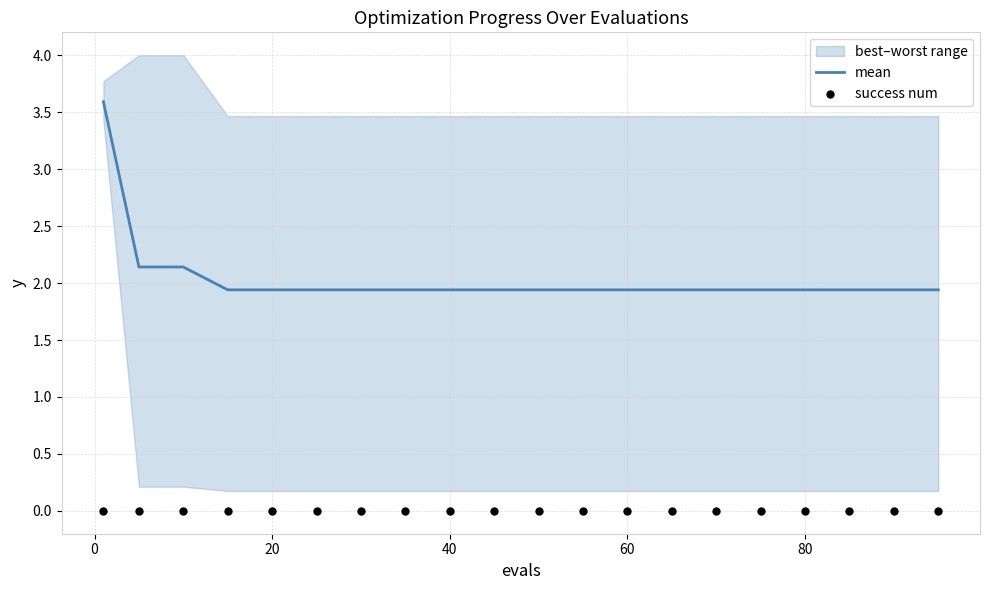

Is the value of success num at 16 greater than the value of mean at 40?

No